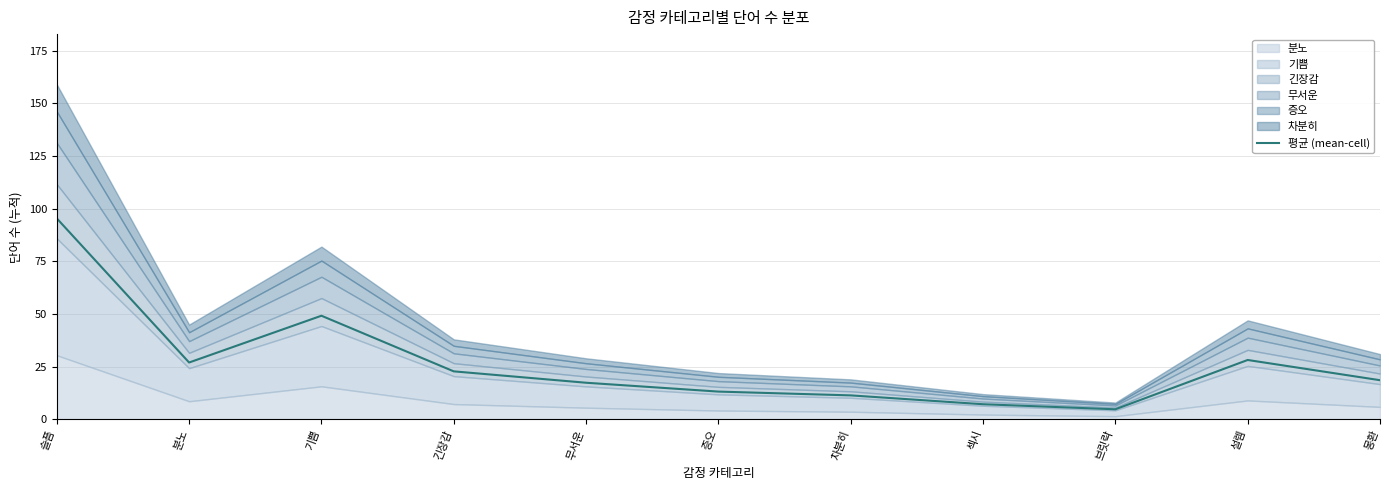

Rank the categories by value from lowest to highest.

브릿락, 섹시, 차분히, 증오, 무서운, 몽환, 긴장감, 분노, 설렘, 기쁨, 슬픔